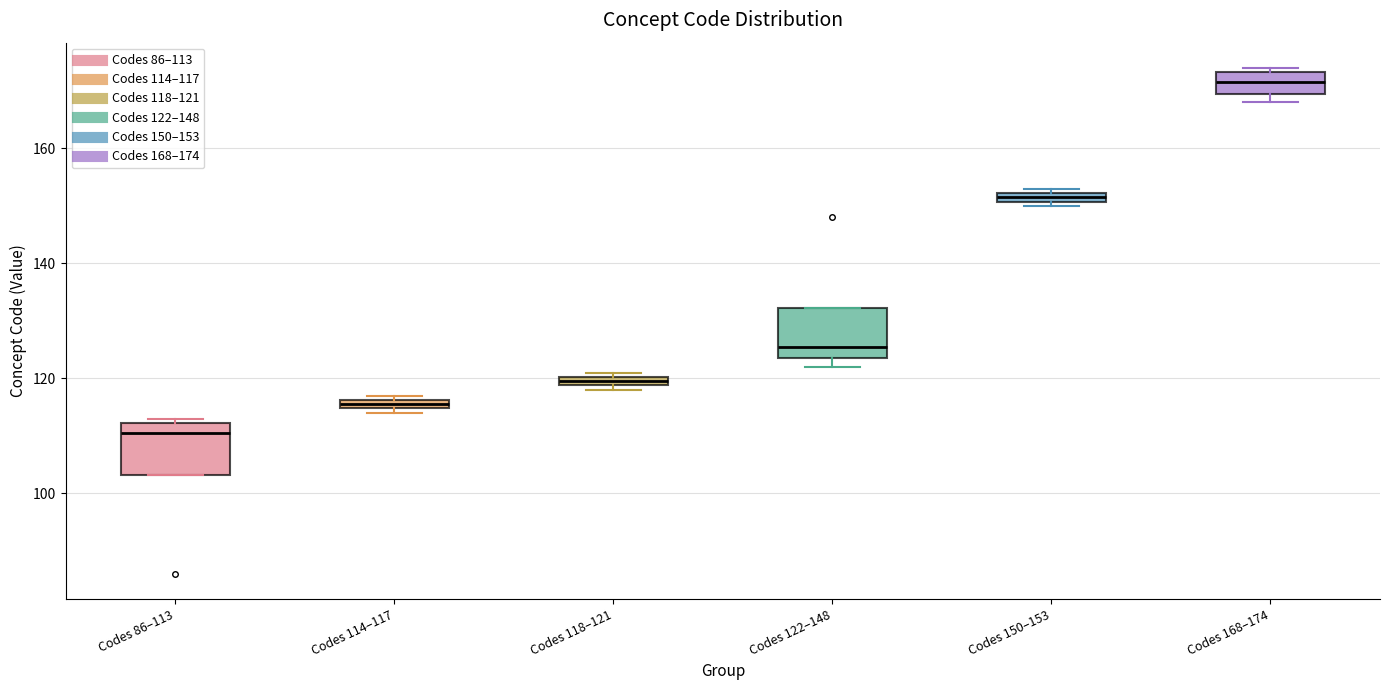

Which box's median line is the highest?

Codes 168–174